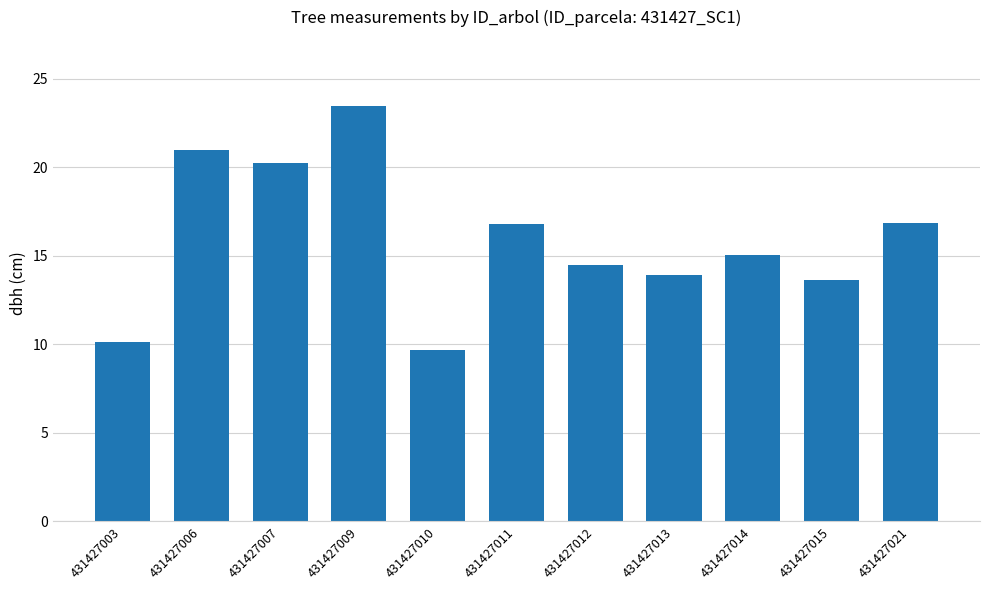

What is the approximate value at 431427015?

13.7